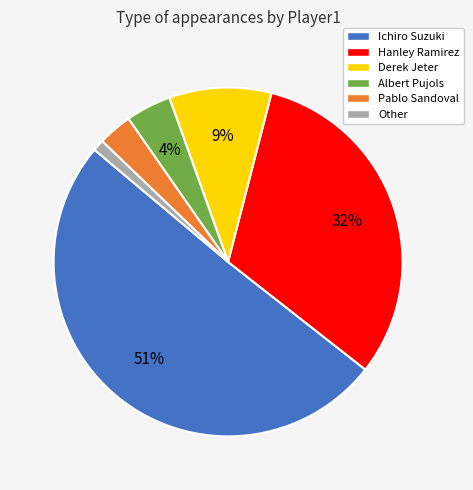

To the nearest percent, what portion does Pablo Sandoval represent?

3%